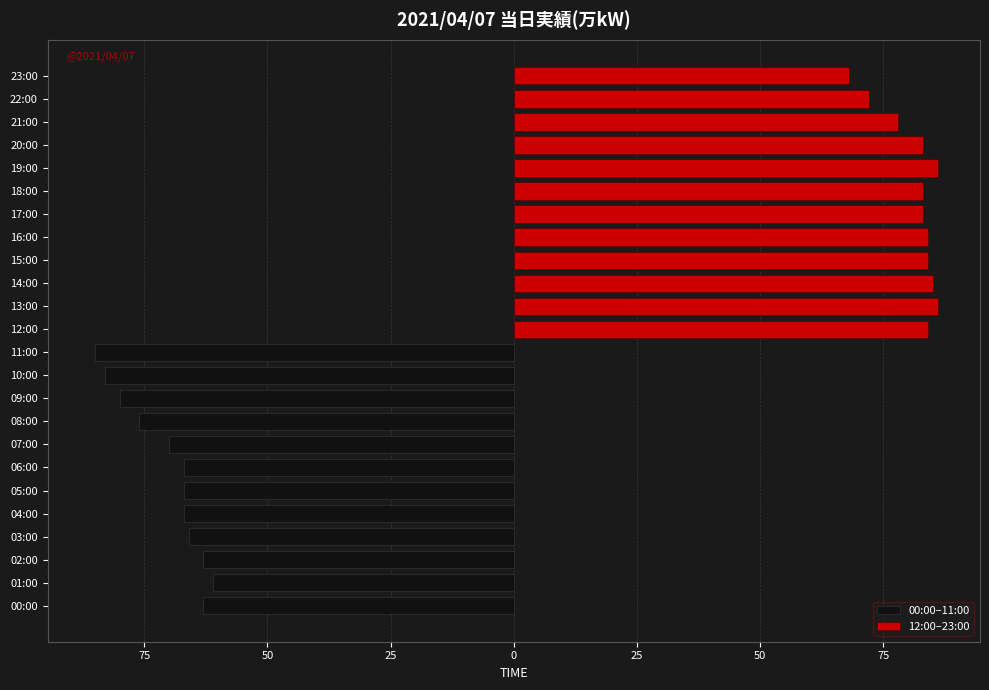

True or false: 00:00–11:00 has a value of -94 at 01:00.

False